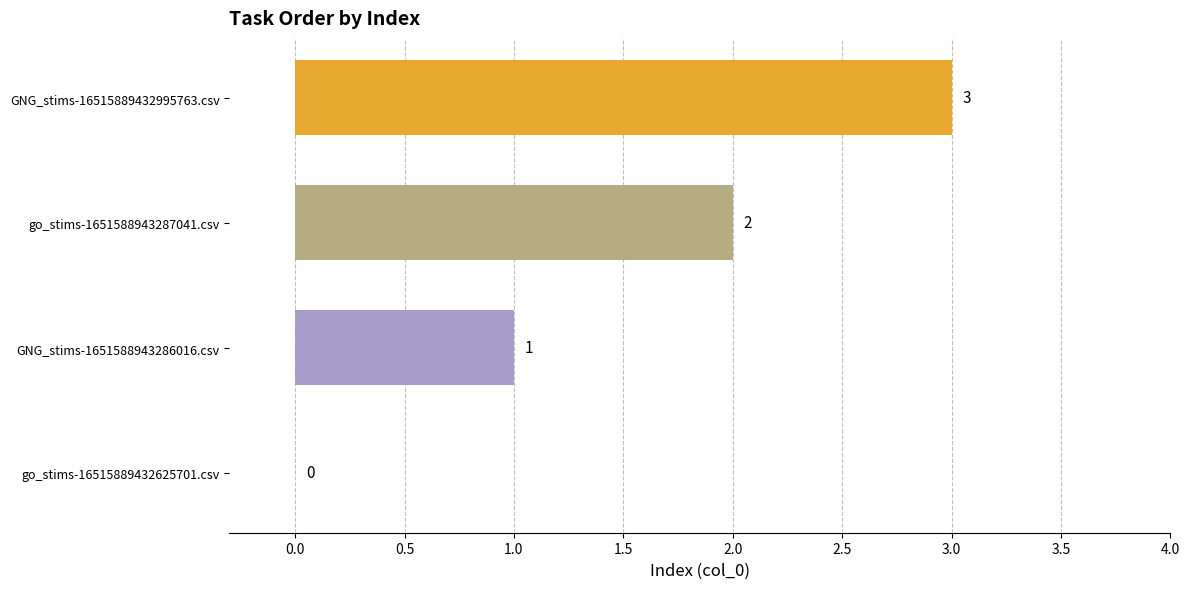

At which label is the value closest to 1?

GNG_stims-1651588943286016.csv